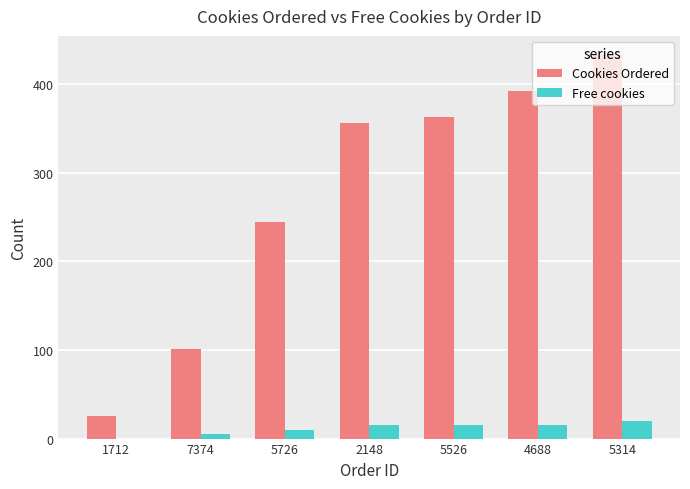

How many distinct data groups are displayed?

2